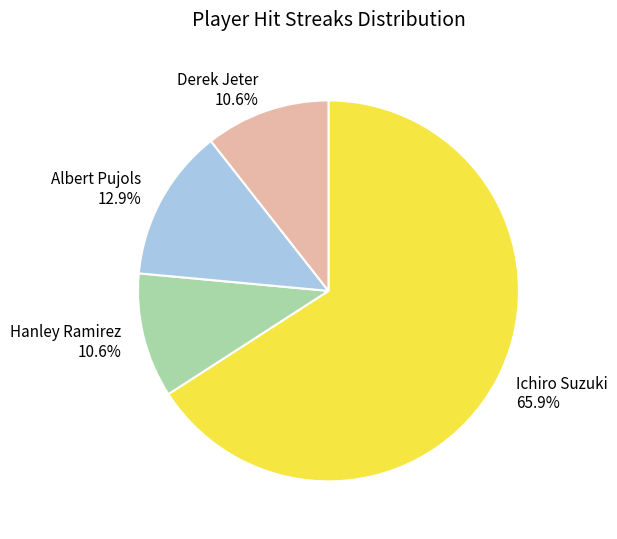

Which category has the biggest portion of the pie?

Ichiro Suzuki